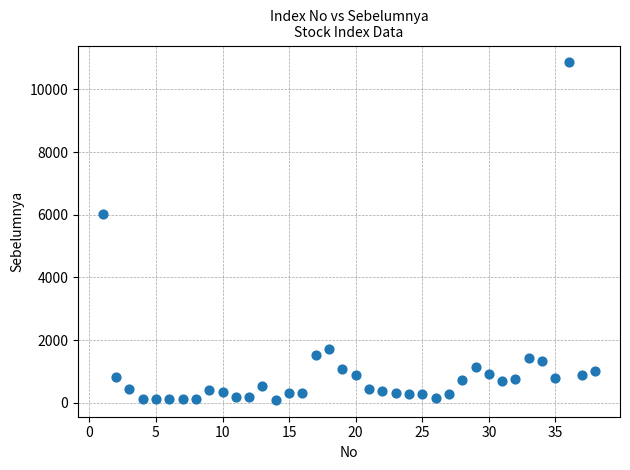

What is the range of X values (max minus min)?

37.0